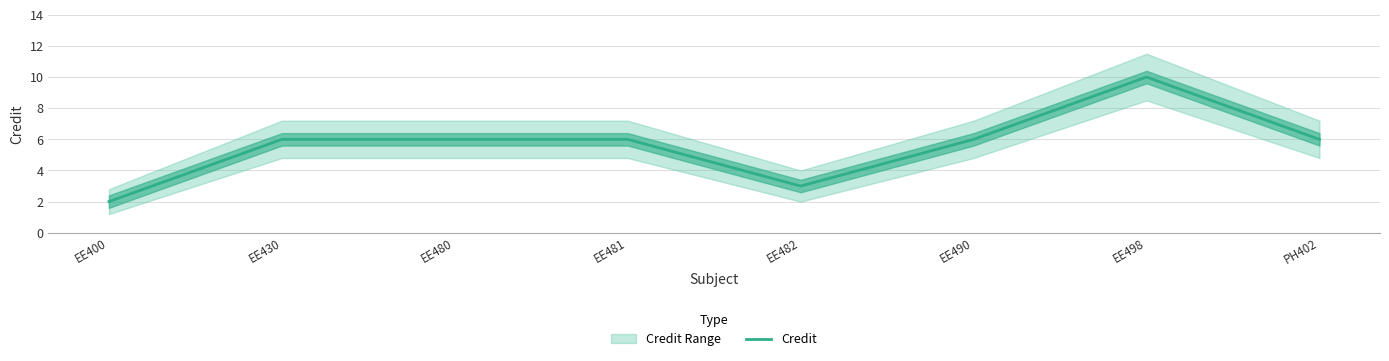

What is the difference between the second highest and second lowest values?

3